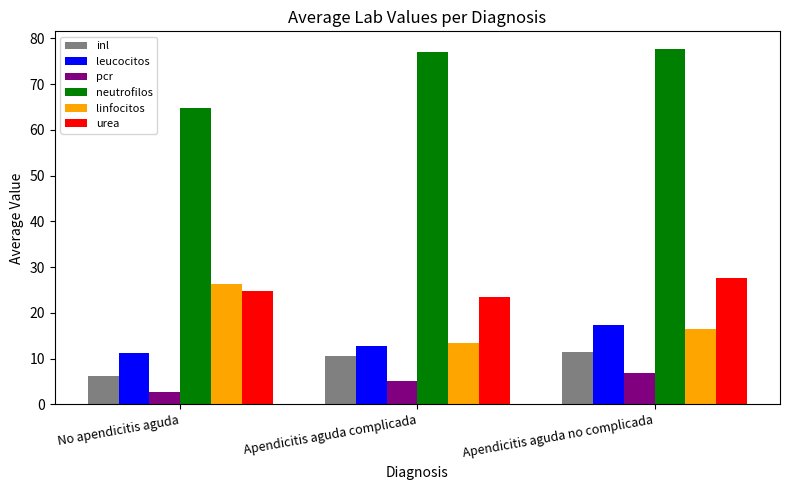

Are the bars grouped side by side (vs. stacked)?

Yes